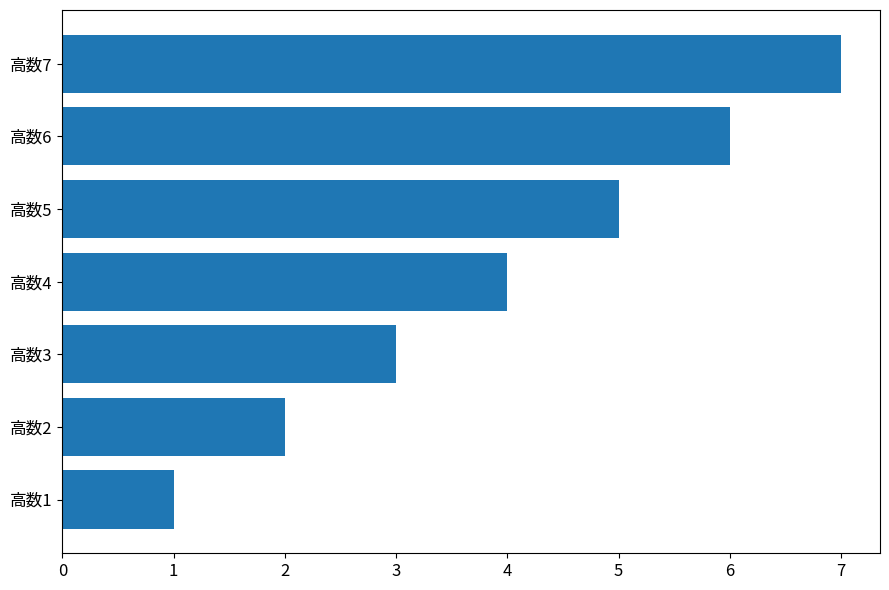

Rank the categories by value from lowest to highest.

高数1, 高数2, 高数3, 高数4, 高数5, 高数6, 高数7